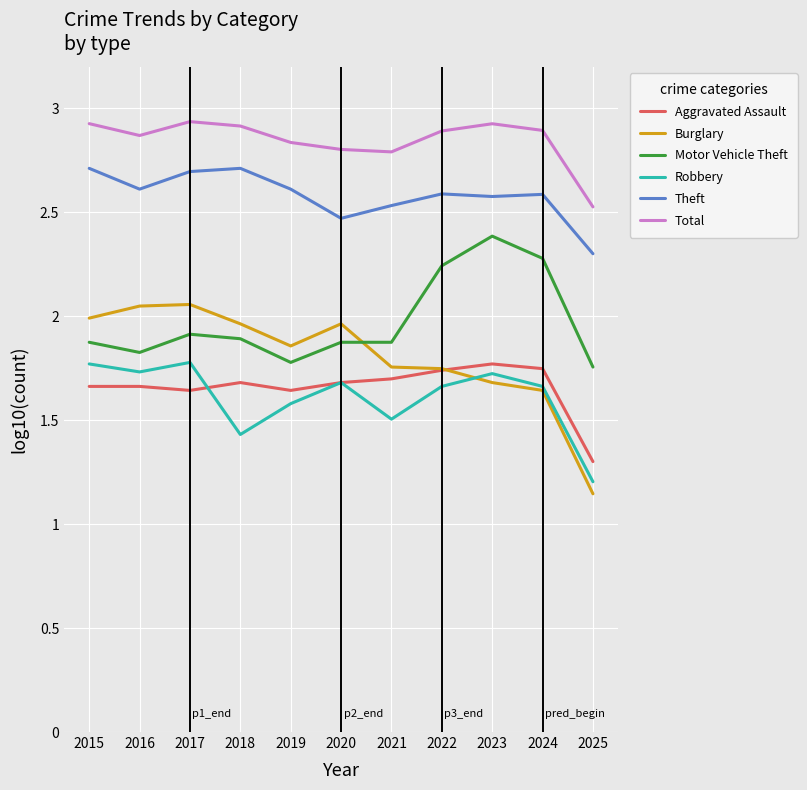

At which label is Total closest to 2?

2025